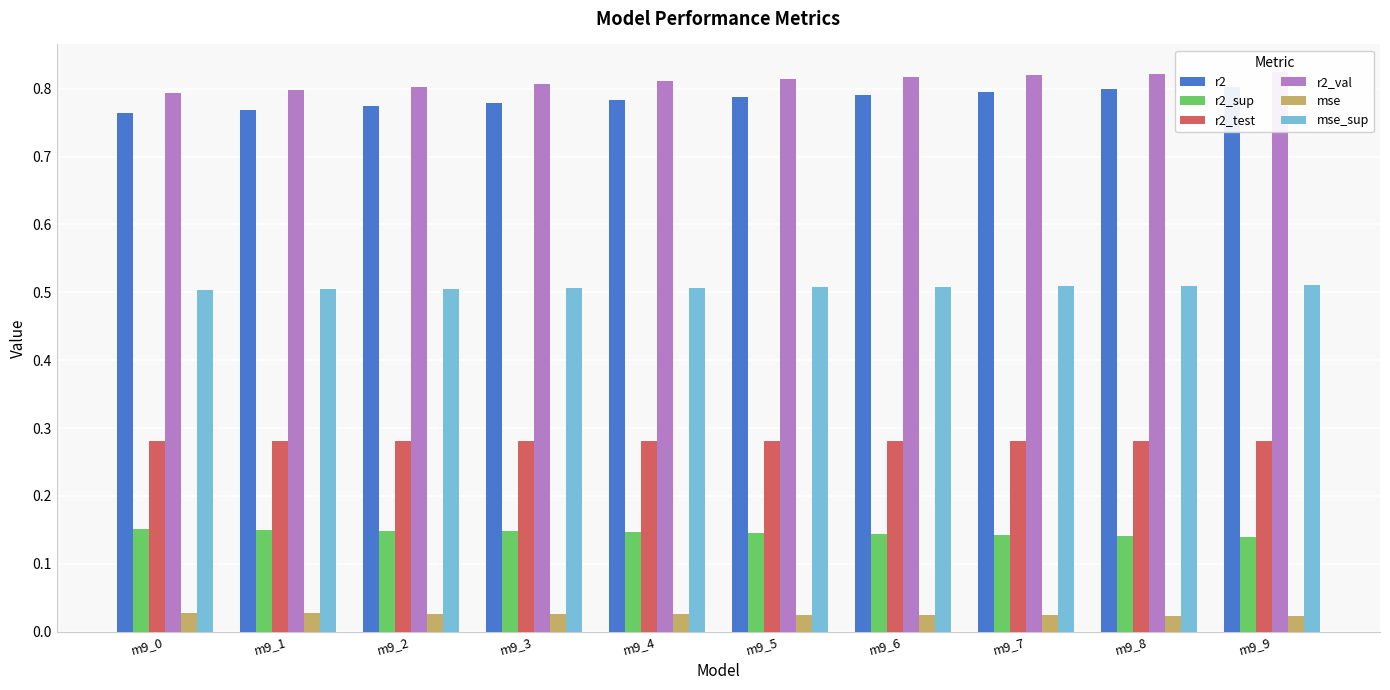

Which series has the widest spread of values?

r2